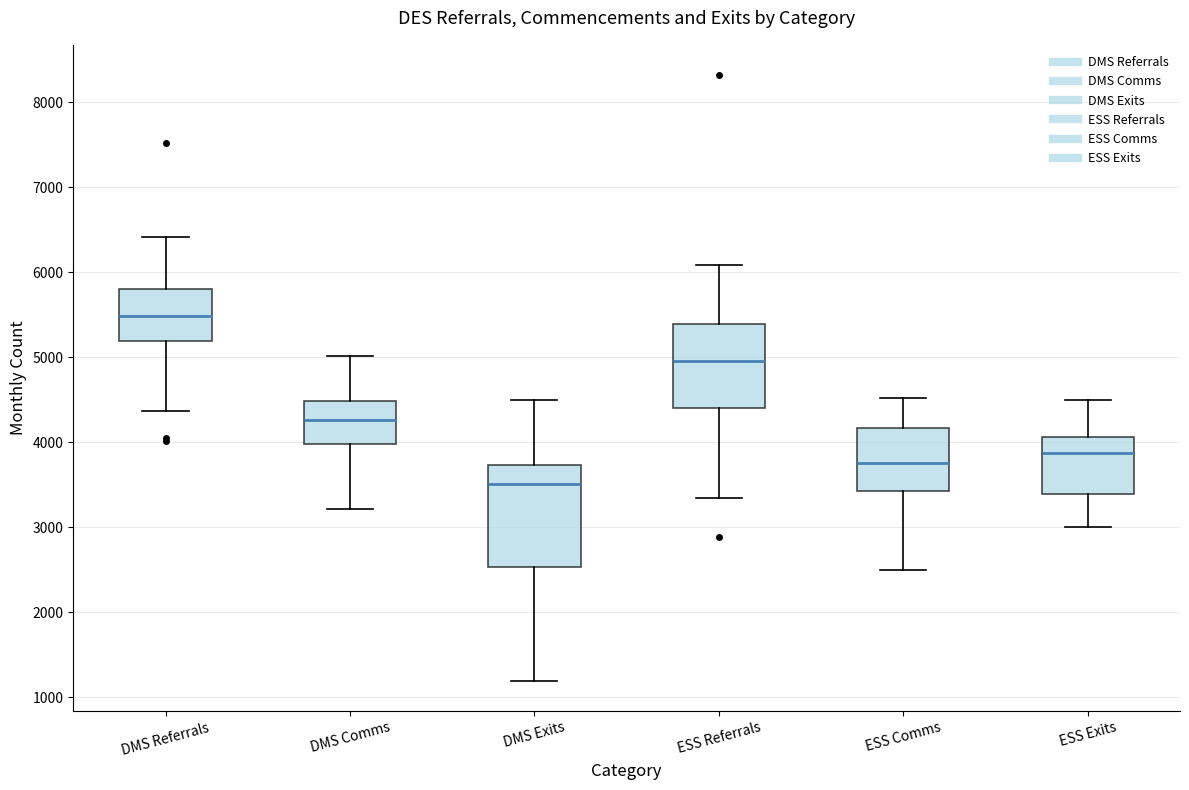

Which box is the tallest, from its lower edge to its upper edge?

DMS Exits